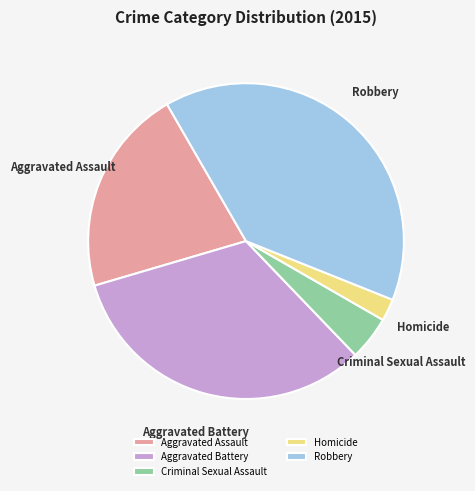

Is there a majority slice in this chart?

No